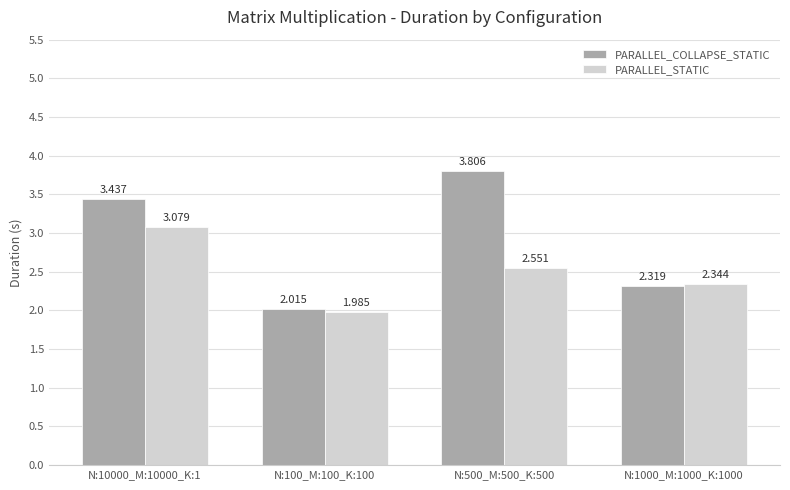

Which series has the largest range (max minus min)?

PARALLEL_COLLAPSE_STATIC